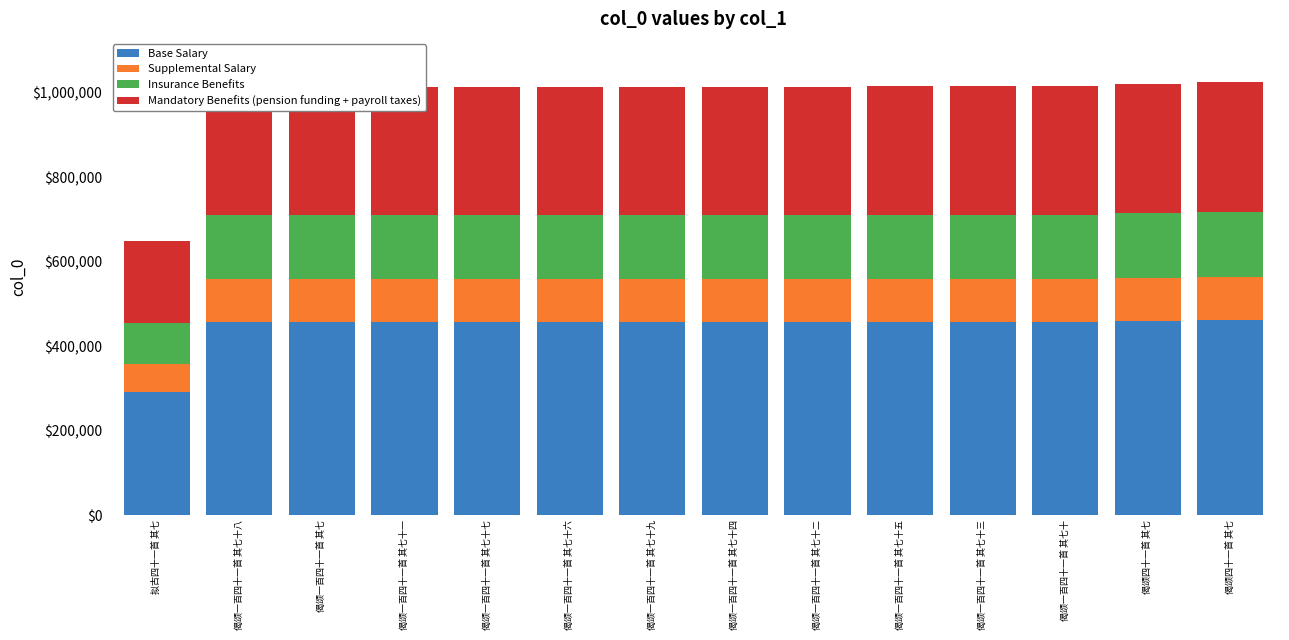

Does the chart contain any negative values?

No